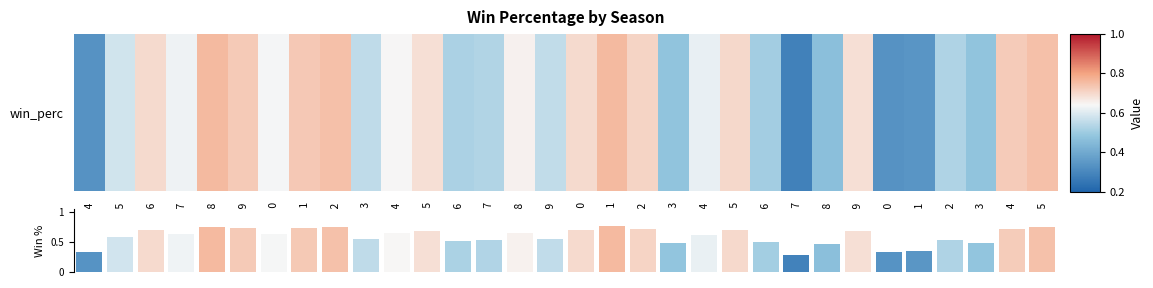

What is the difference between the second highest and second lowest values?

0.4